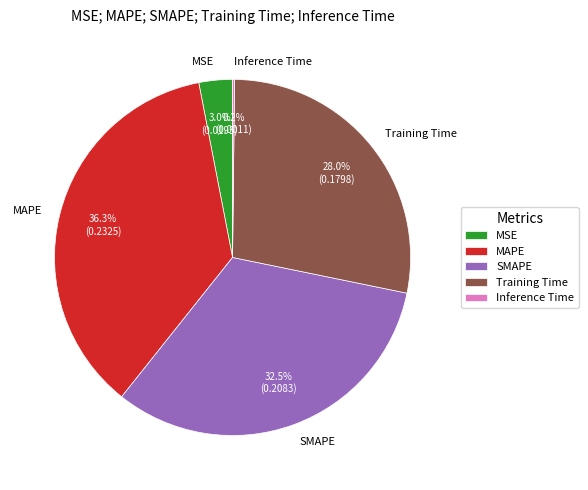

What is the total percentage of MSE and MAPE?

39.3%